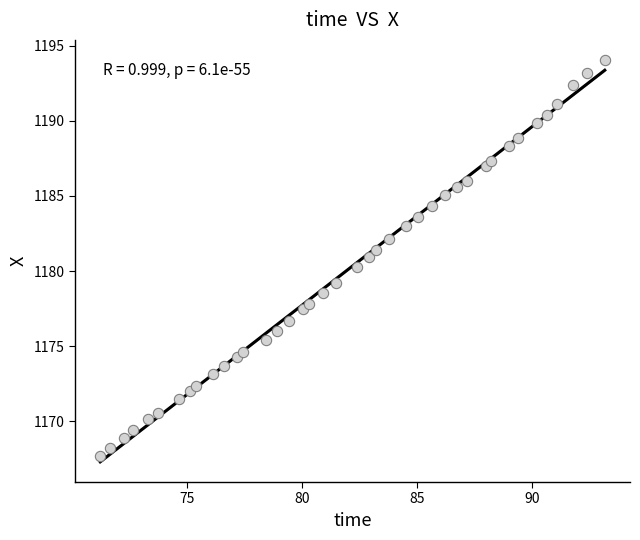

What Y value in the scatter plot is closest to 1180?

1180.3